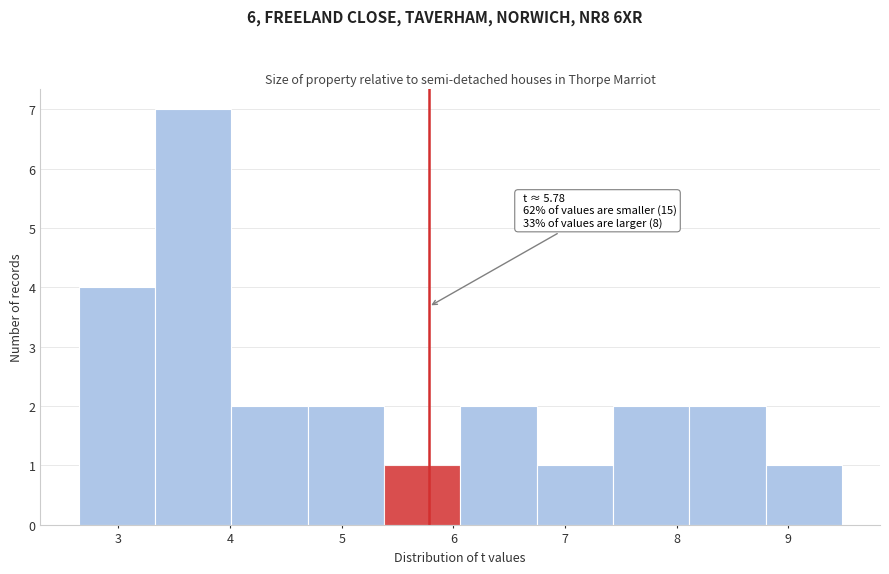

Over which range of the x-axis is the bar tallest?

3.3 to 4.0